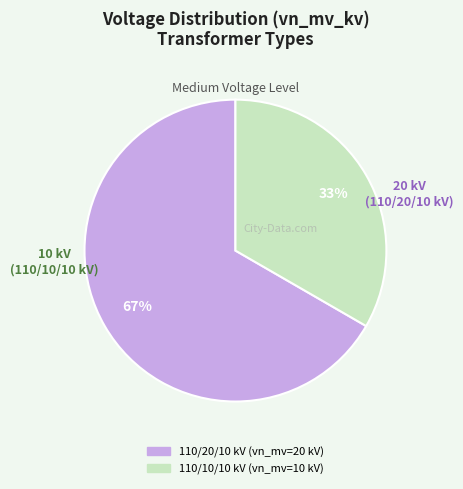

Does any single category account for the majority?

Yes